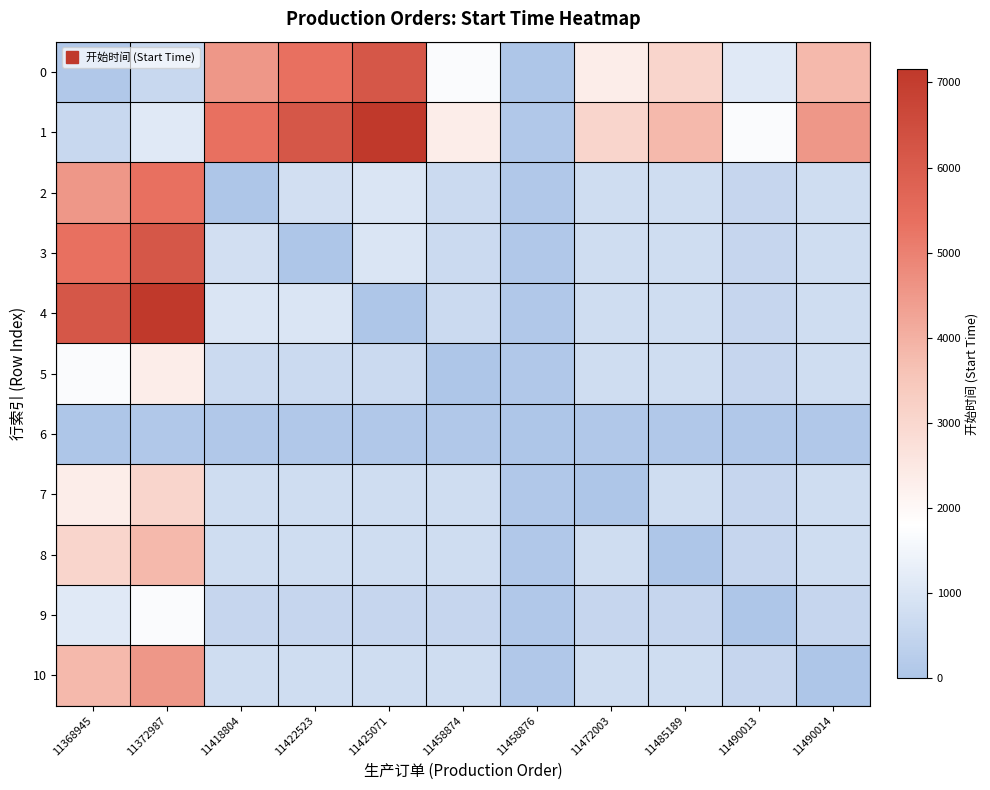

Which has a higher value, 11422523 or 11418804?

11422523